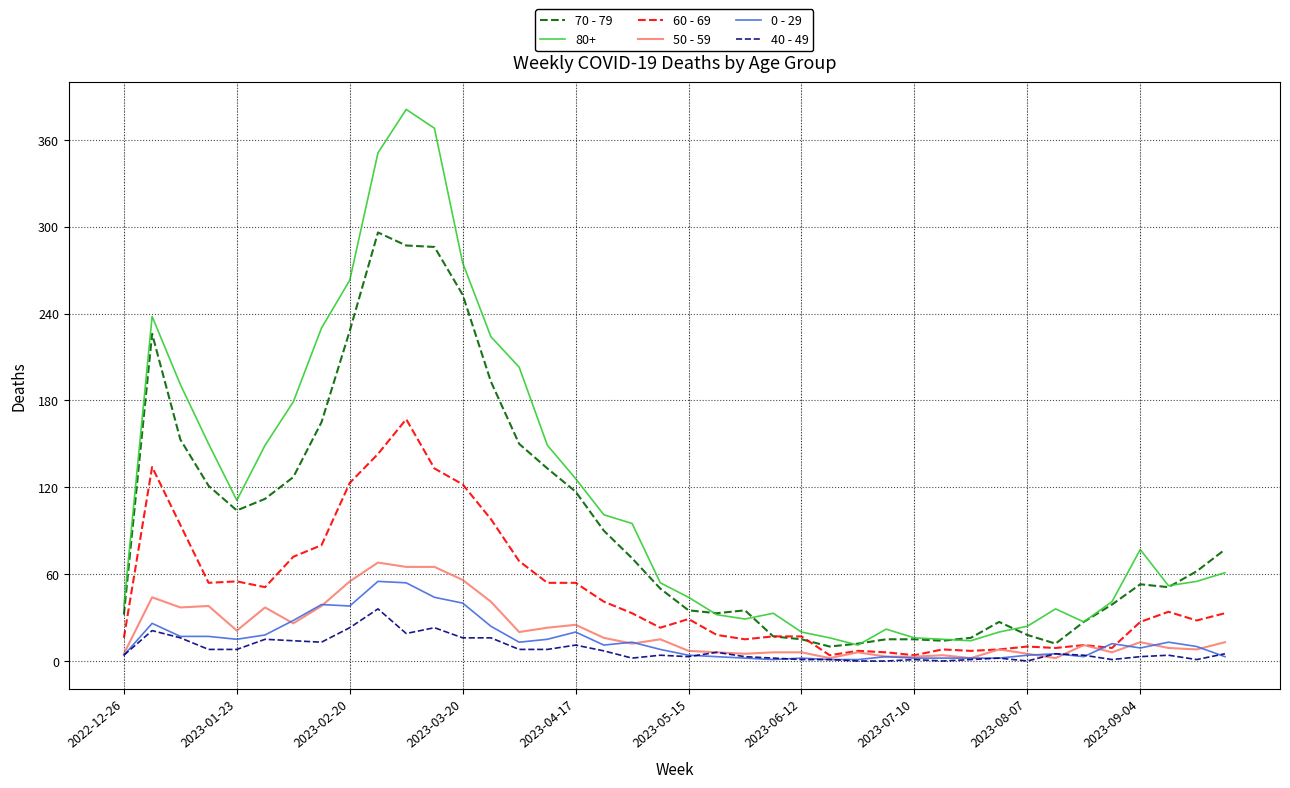

What is the maximum value shown in the chart?

381